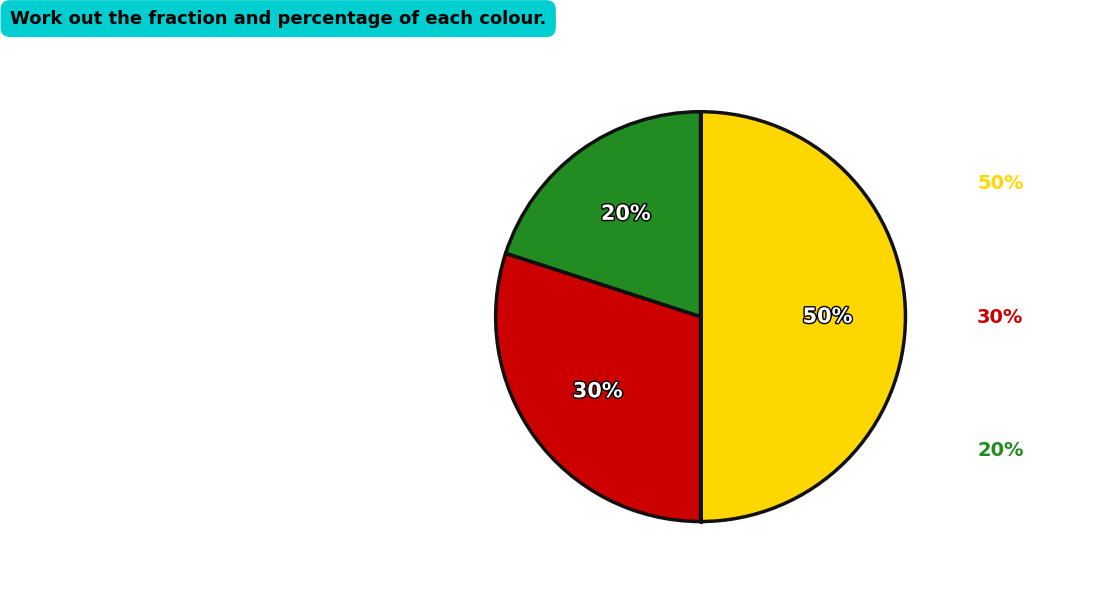

Is it true that TR5 is 1% of the pie?

False